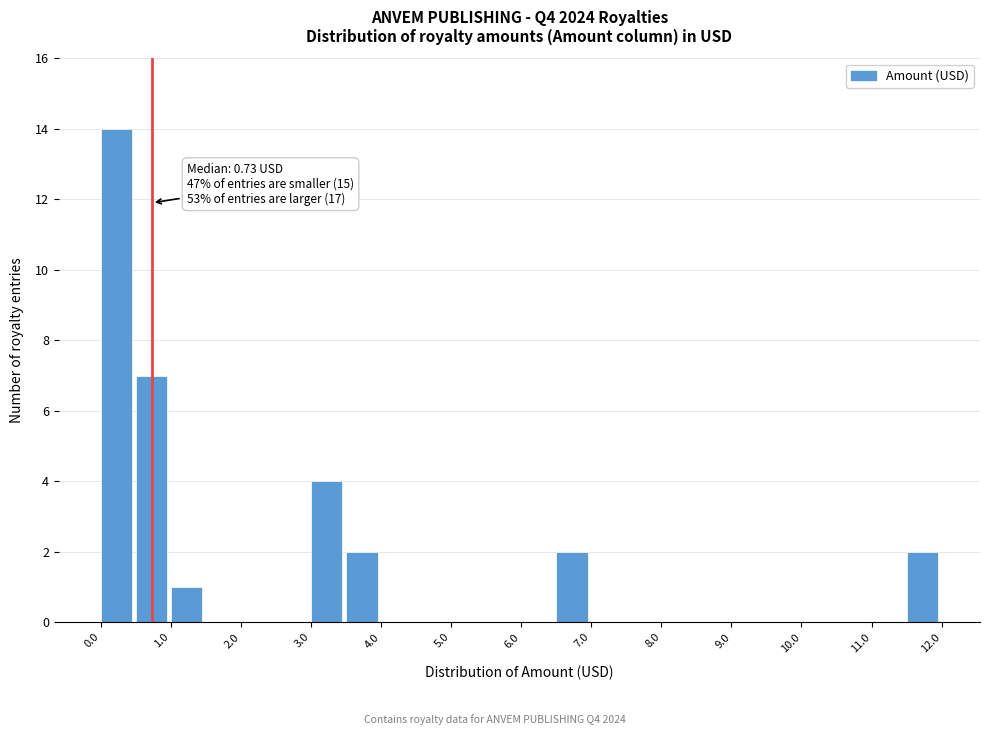

Over which range of the x-axis is the bar tallest?

0.0 to 0.5